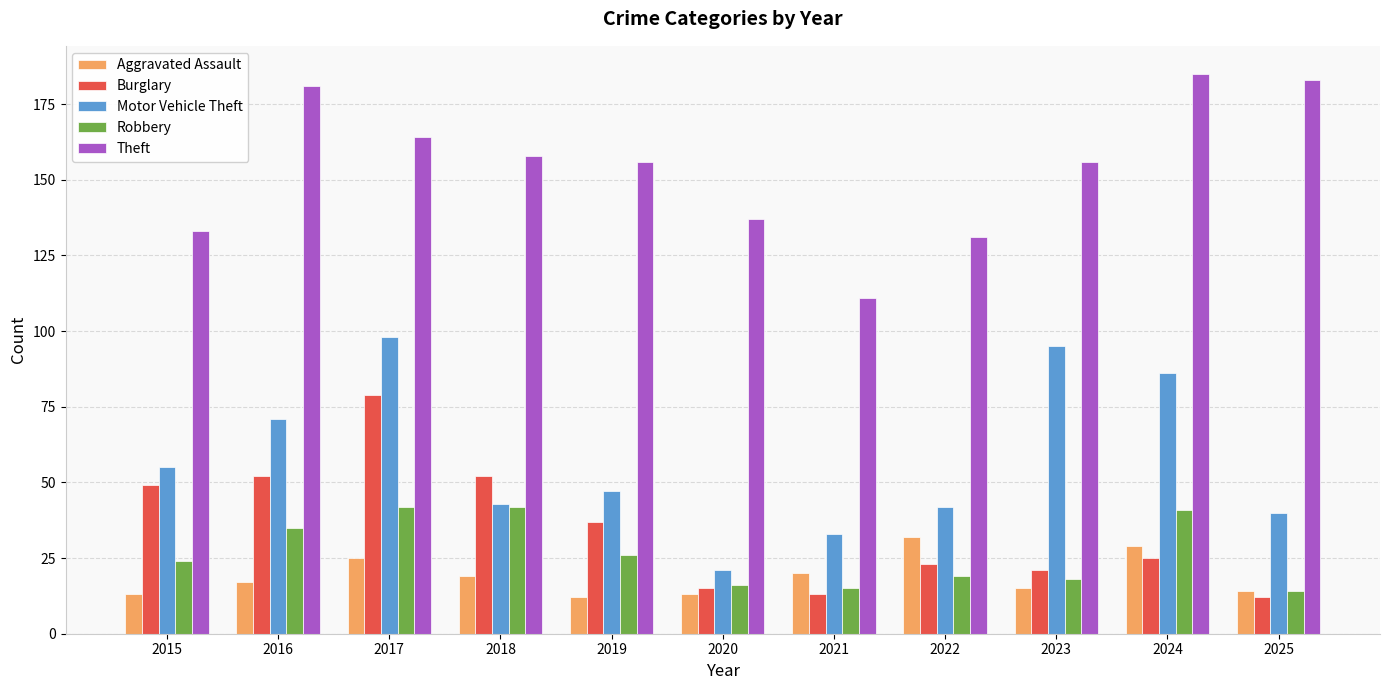

What is the sum of all Aggravated Assault values?

209